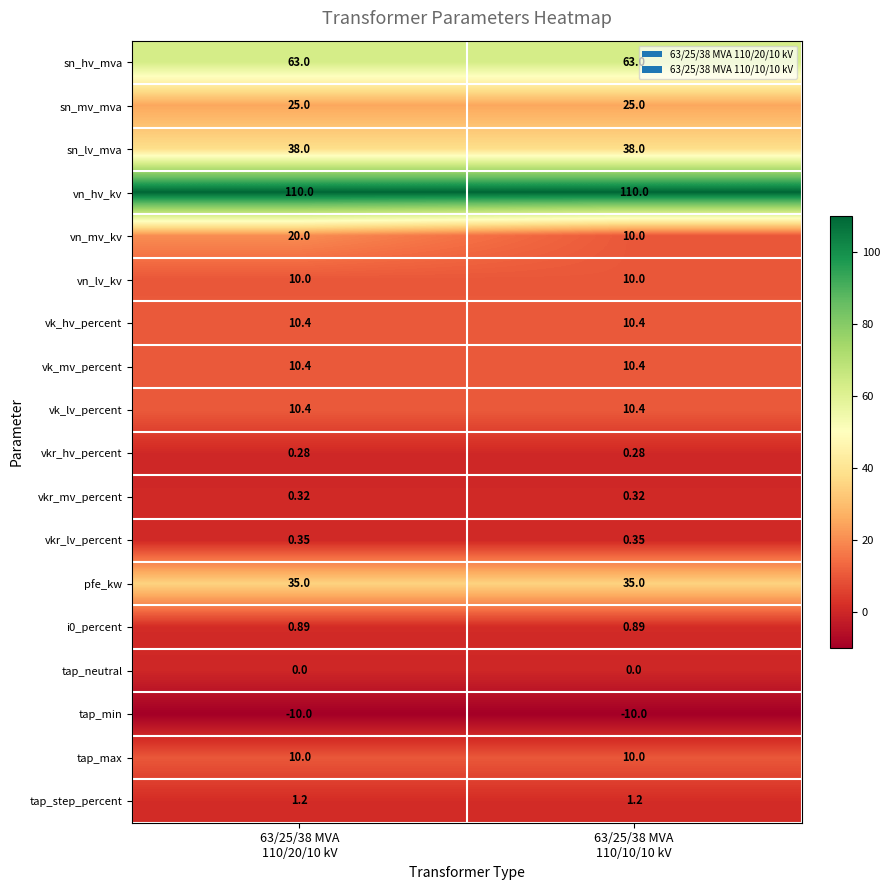

Which series has the largest total across all categories?

vn_hv_kv